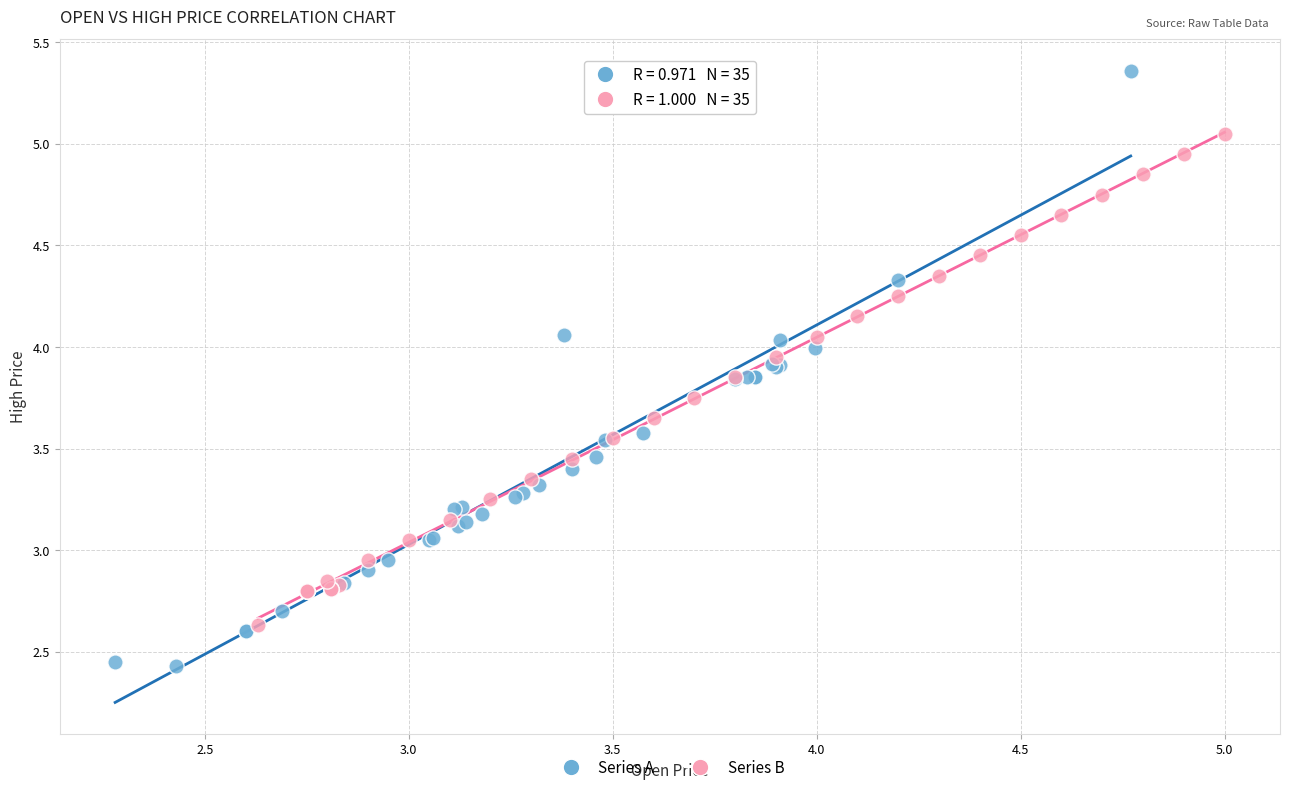

Which series has the largest Y range (max minus min)?

Series A